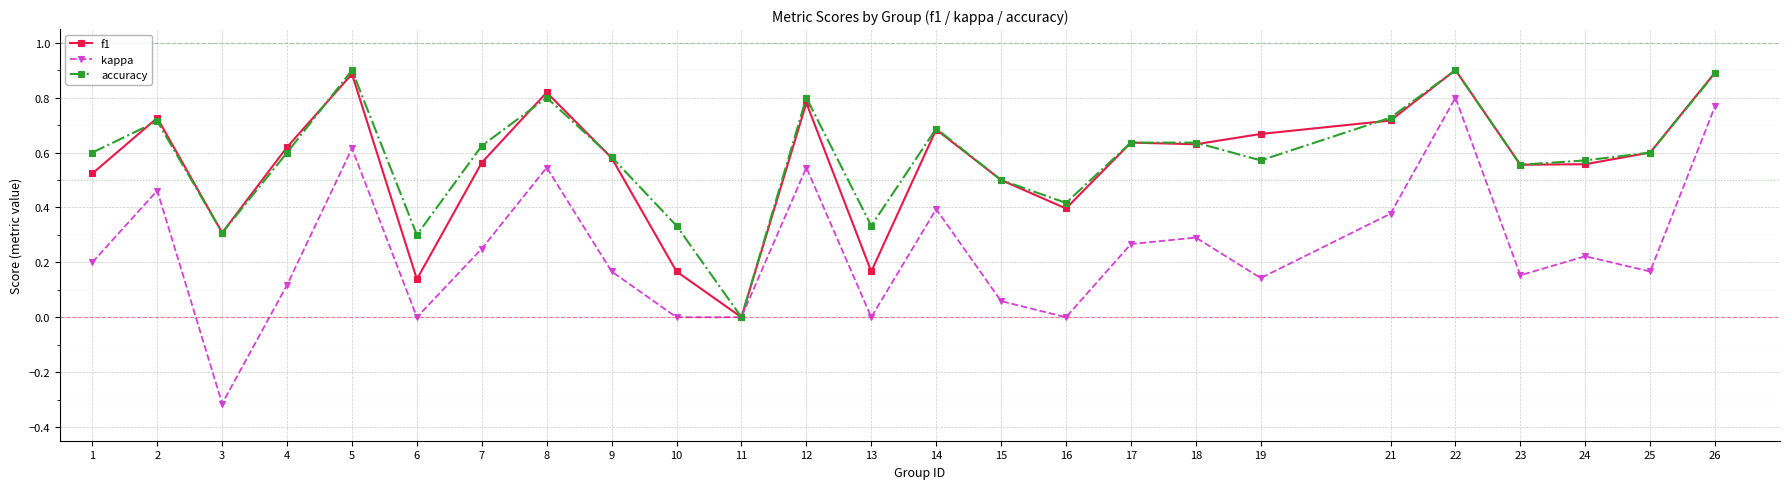

The f1 series shows 0.7 at 2. True or false?

True